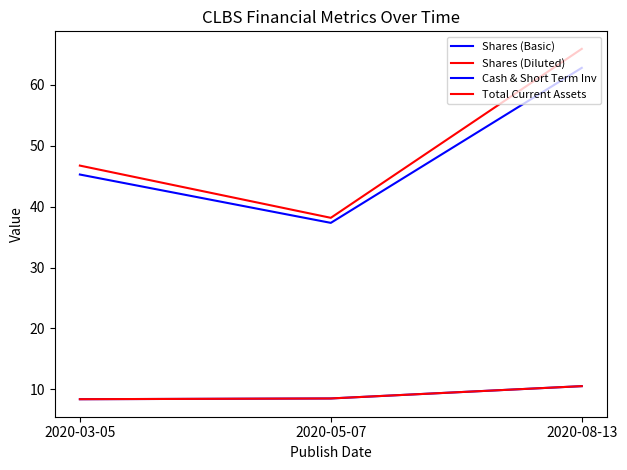

What position from the right is 2020-08-13?

1